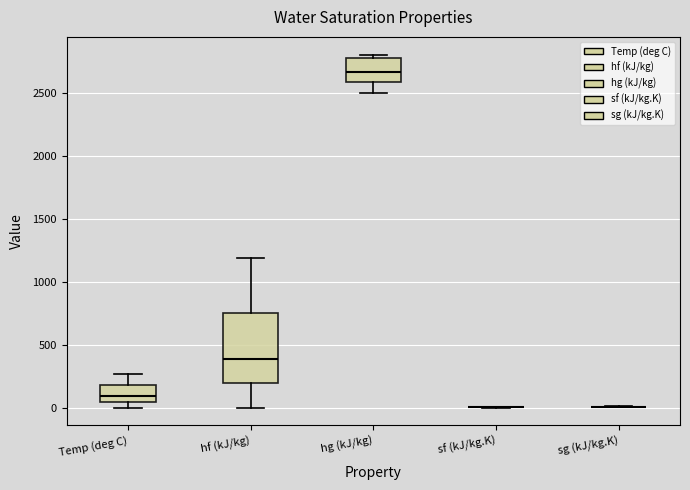

Reading left to right, read every box against the y-axis: the position of its median line, the range the box covers, and the ends of its whiskers. The values are not printed on the chart, so give them approximately, as read against the axis.

Temp (deg C): median 100, box 50 to 200, whiskers 0 to 250
hf (kJ/kg): median 400, box 200 to 750, whiskers 0 to 1200
hg (kJ/kg): median 2650, box 2600 to 2750, whiskers 2500 to 2800
sf (kJ/kg.K): box collapsed to a line at 0, whiskers 0 to 0
sg (kJ/kg.K): box collapsed to a line at 0, whiskers 0 to 0